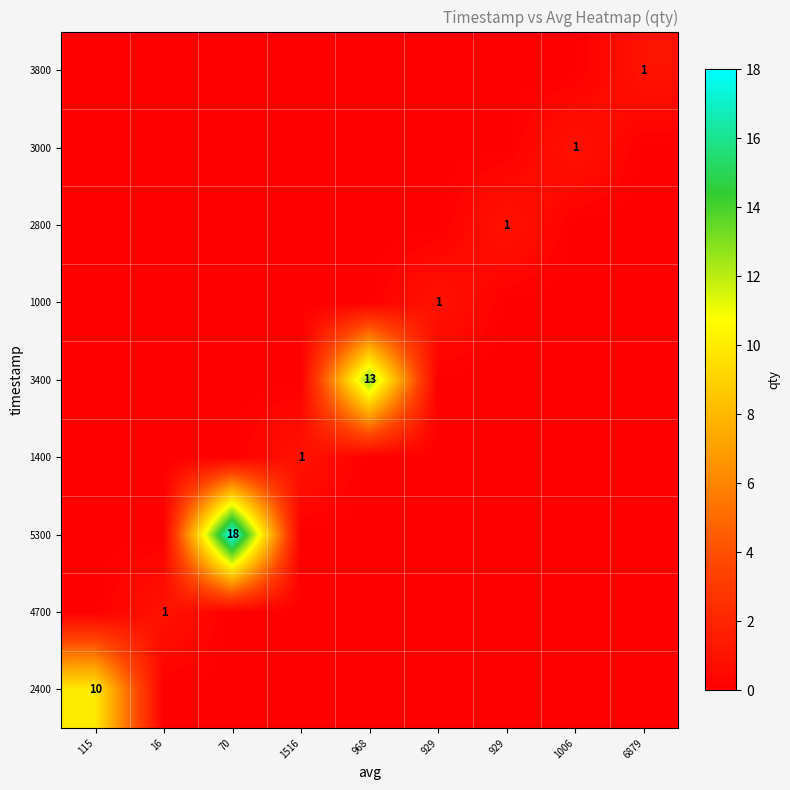

What is the highest value of the 1000 series?

1